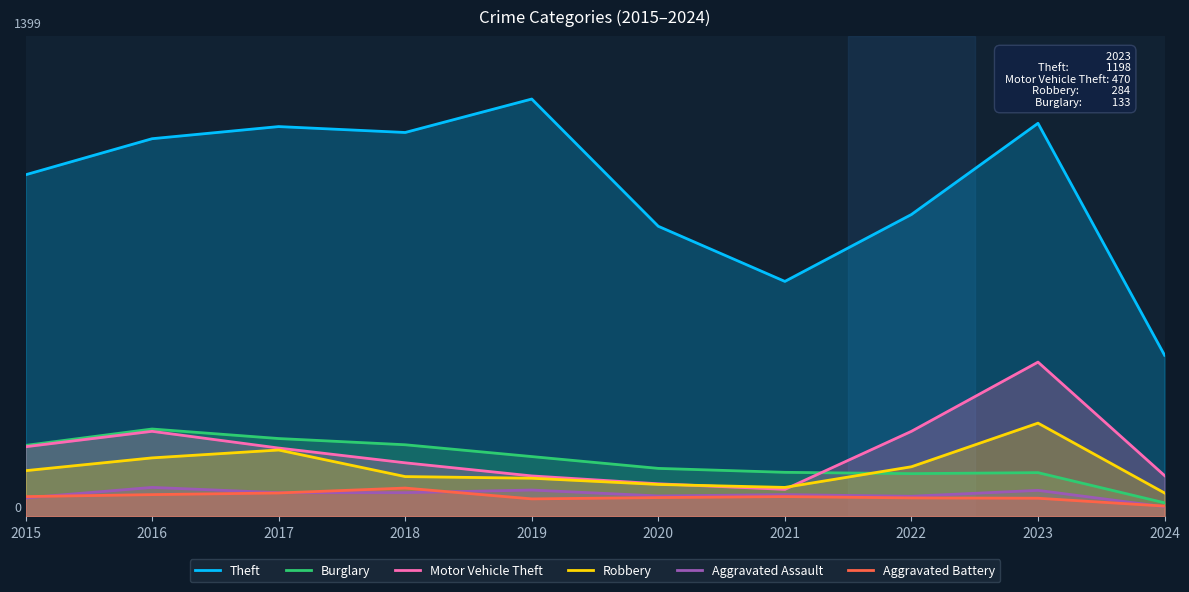

Where does the Robbery series first go above 139?

2016